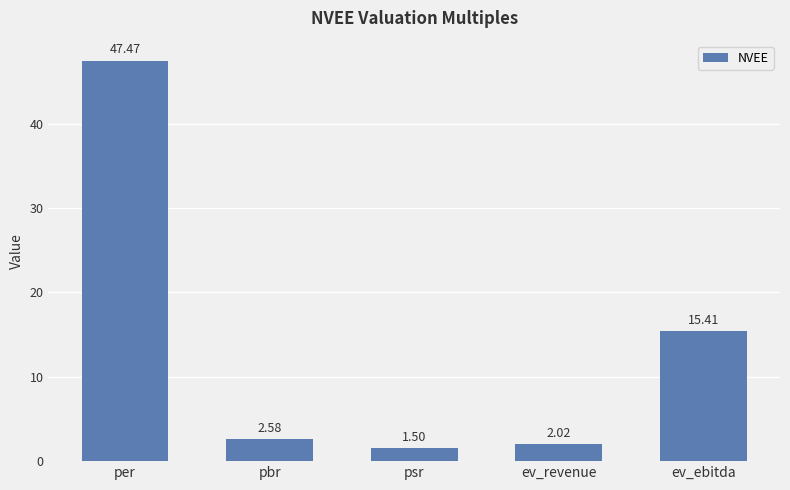

Does the chart contain stacked bars?

No